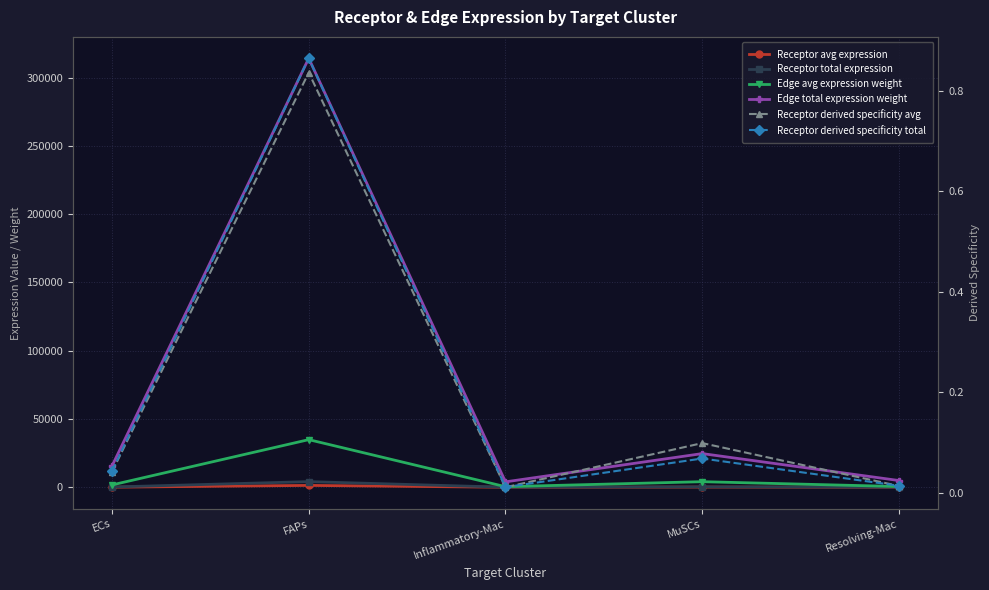

What are all the series names shown in the legend?

Receptor avg expression, Receptor total expression, Edge avg expression weight, Edge total expression weight, Receptor derived specificity avg, Receptor derived specificity total